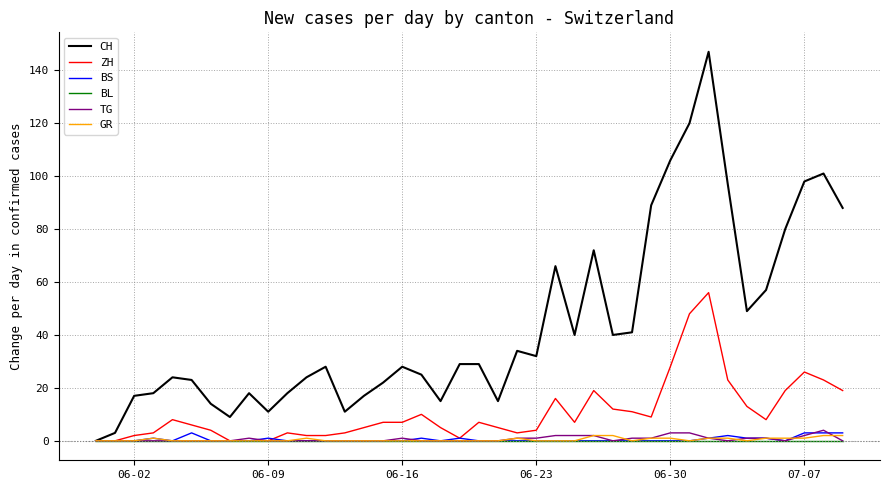

Which series has the widest spread of values?

CH